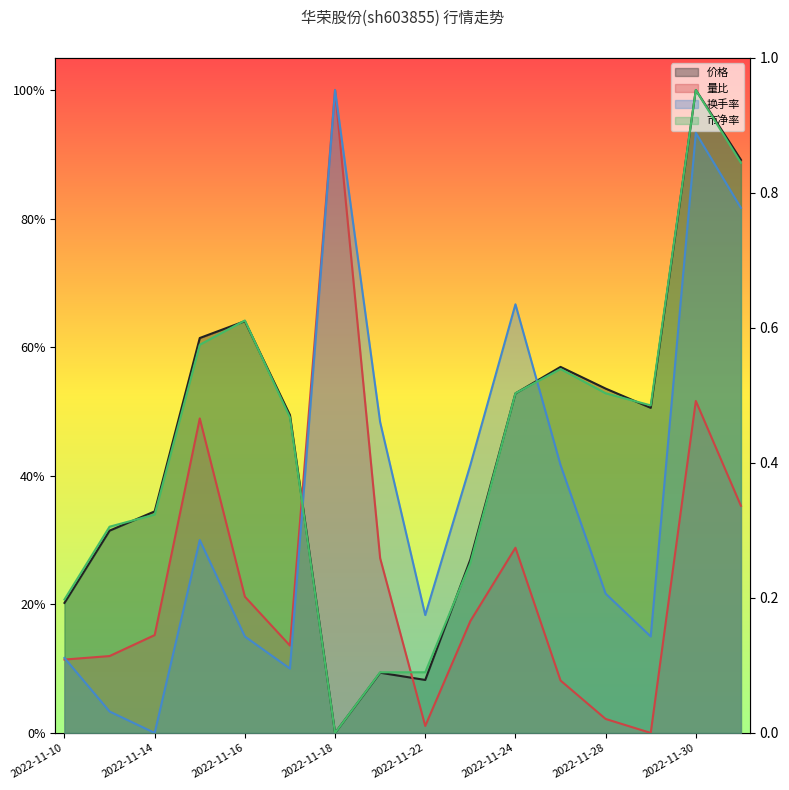

After their last crossing, which series has the higher values: 市净率 or 价格?

市净率